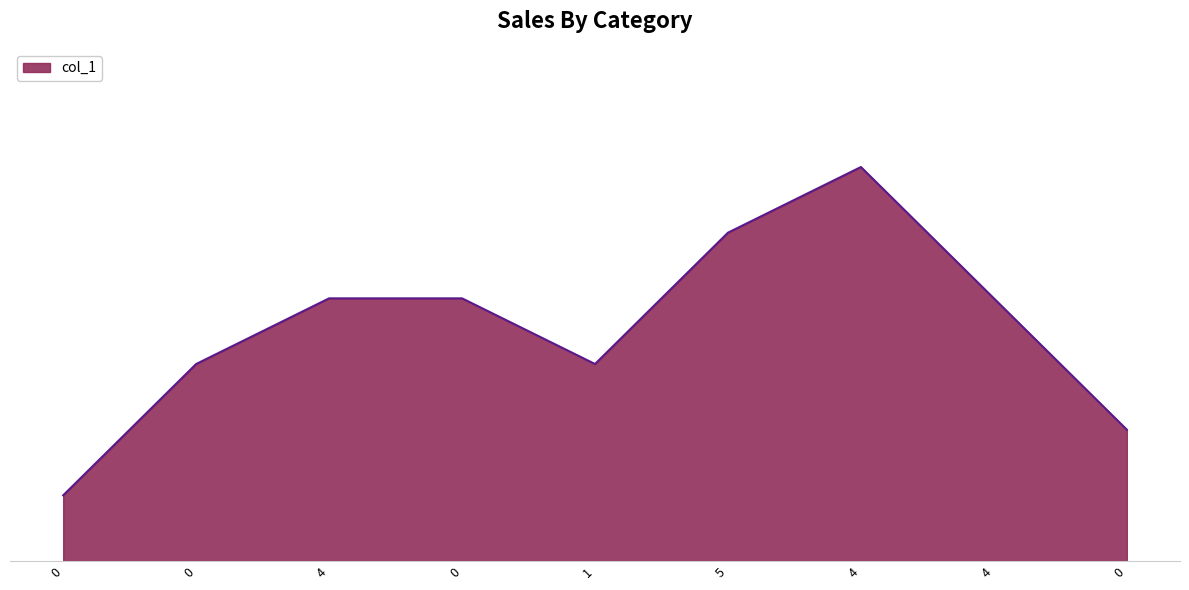

What is the greatest value displayed?

7